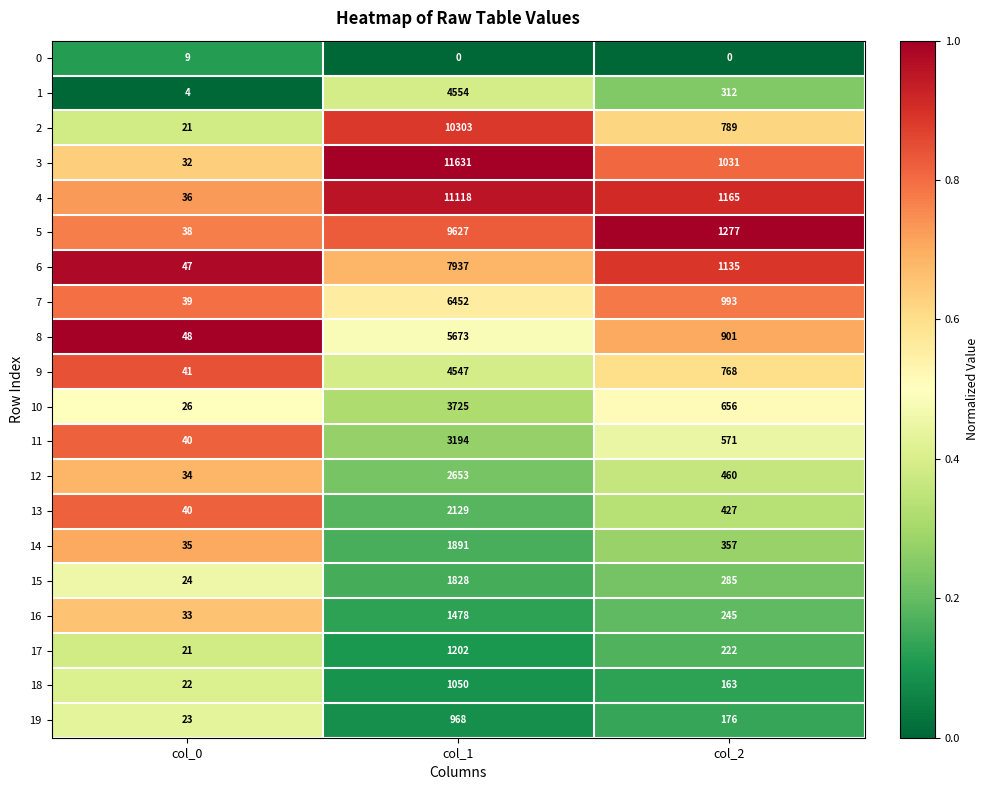

Which category has the highest value across all series?

col_1